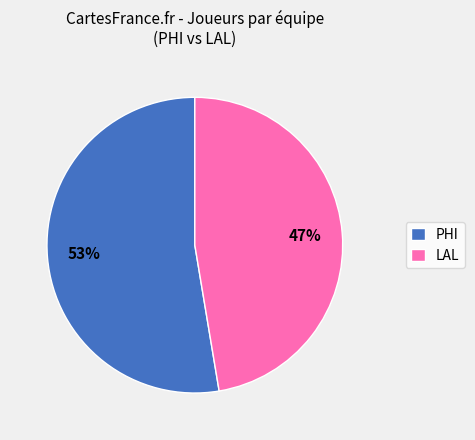

What is the majority slice?

PHI